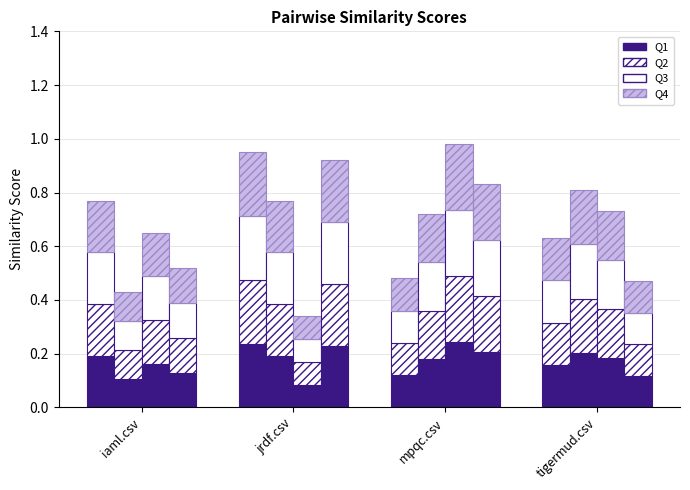

What is the minimum value shown in the chart?

0.1